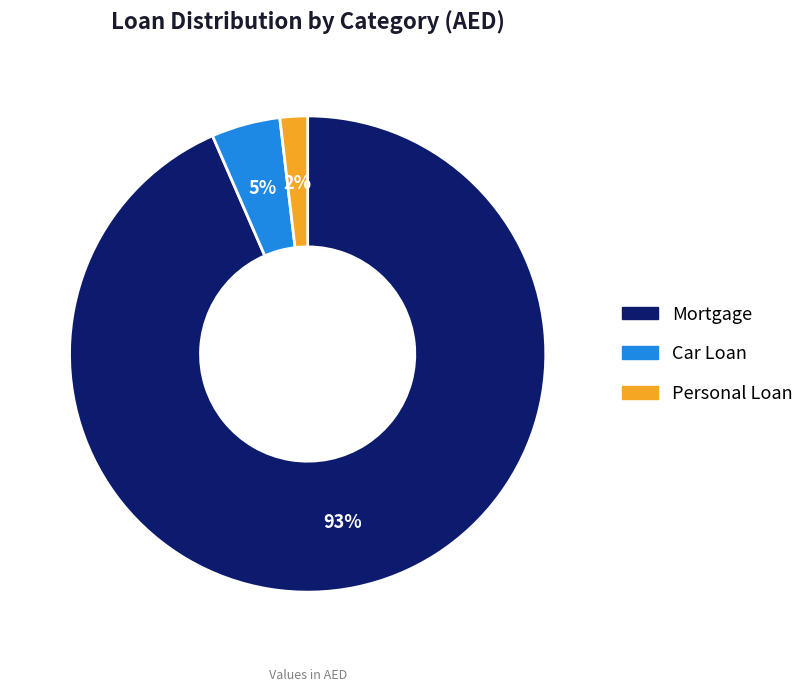

To the nearest percent, what is the difference between the Personal Loan and Car Loan slice percentages?

3%